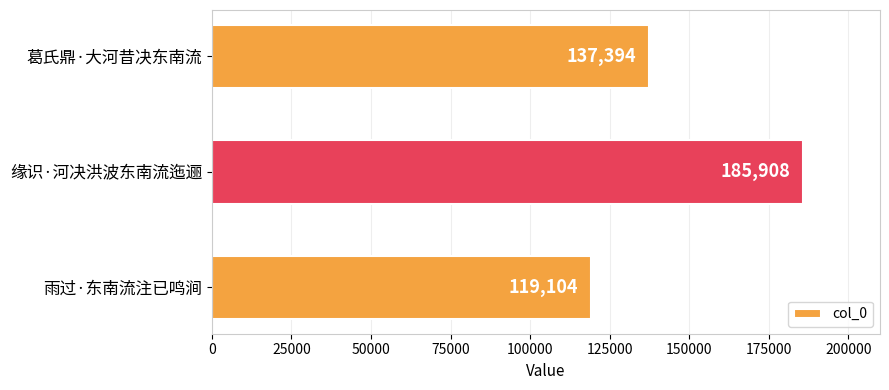

True or false: the data shows 119104 at 雨过·东南流注已鸣涧.

True